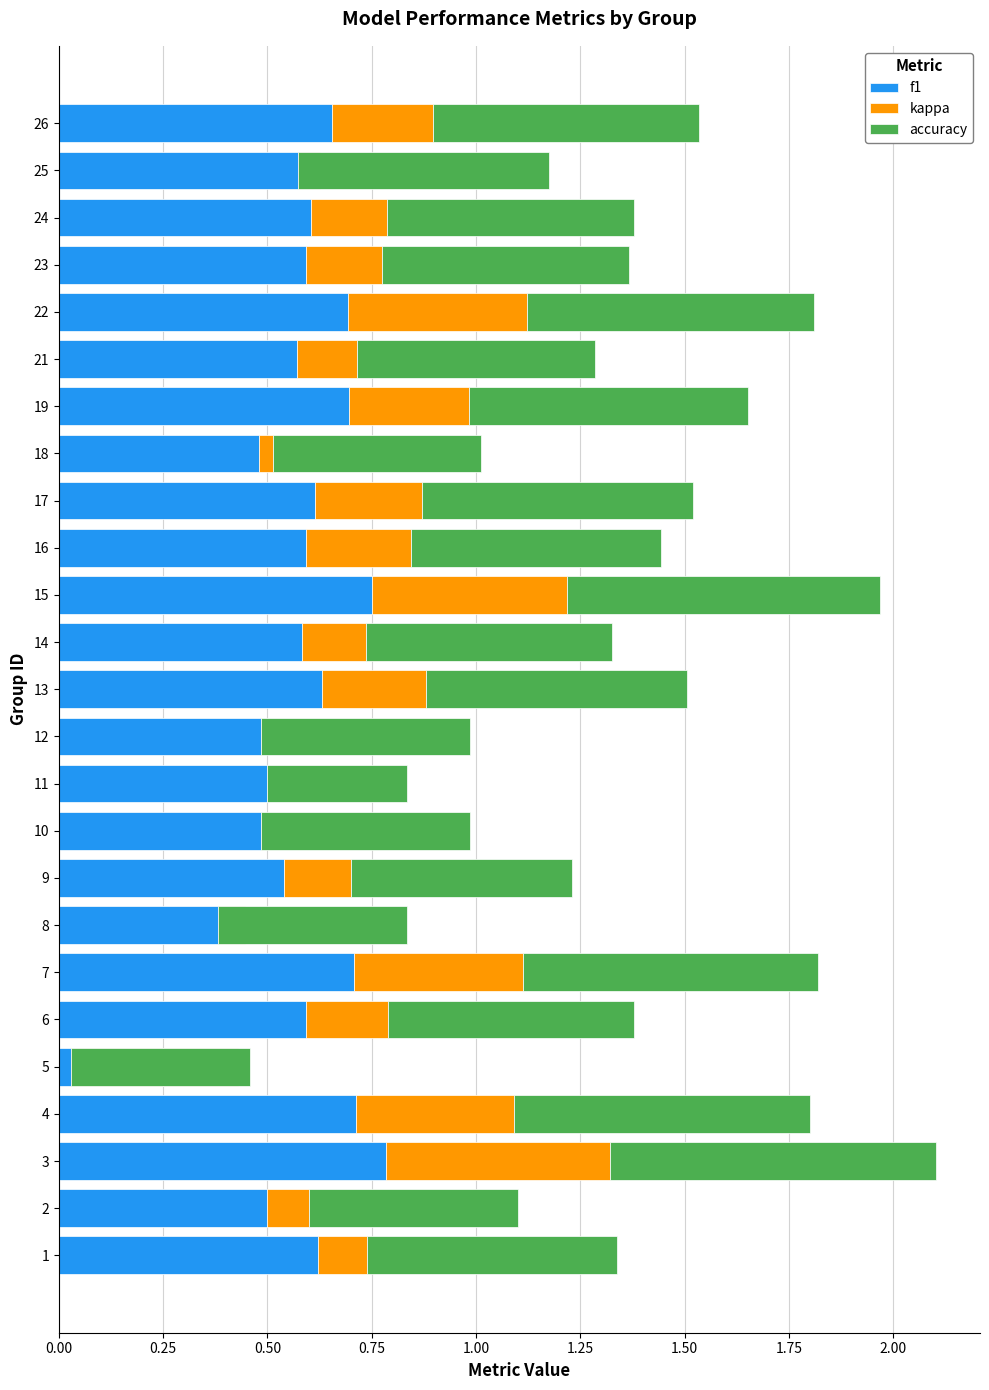

At how many categories does at least one series exceed 0?

25